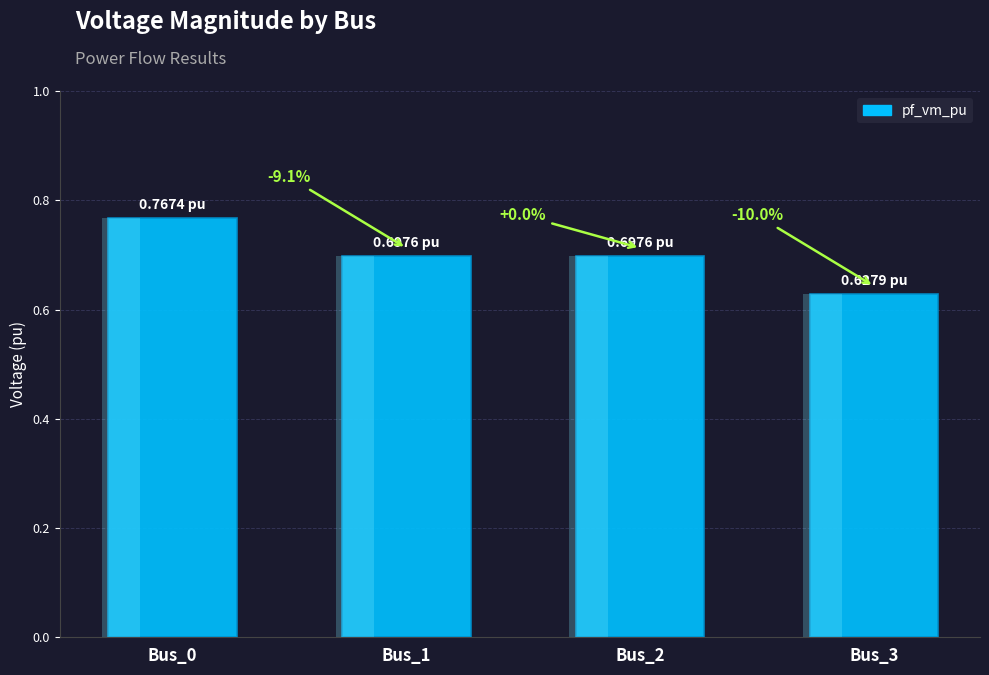

Is it true that the value at Bus_1 is 1.2?

False